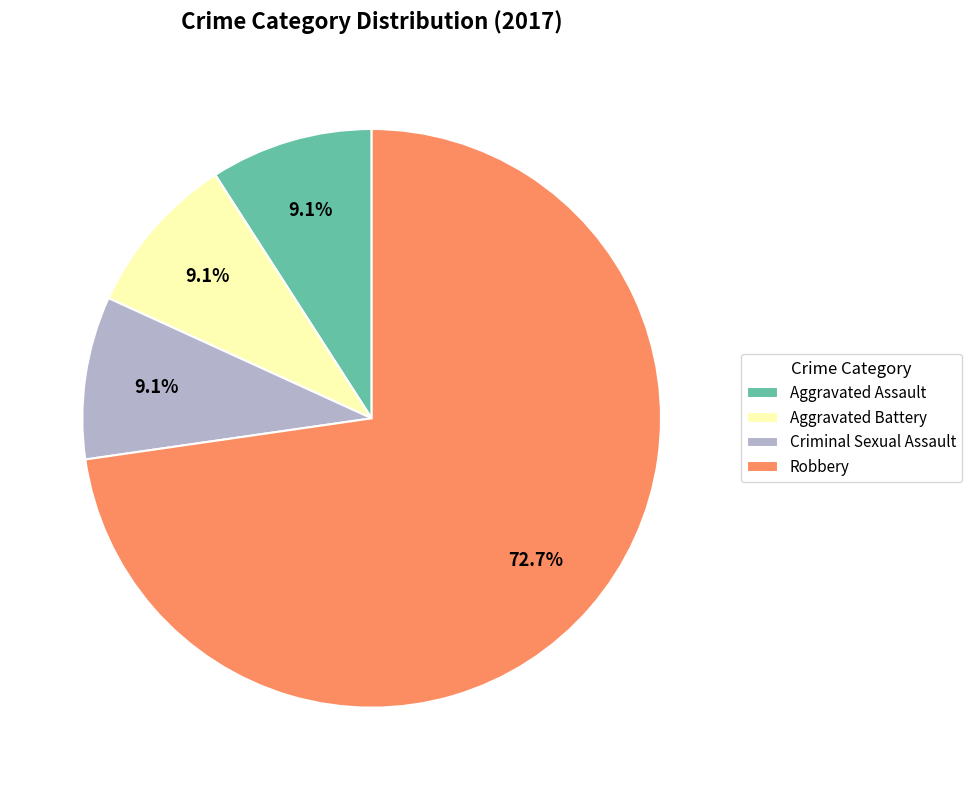

Combined, do Aggravated Battery and Criminal Sexual Assault account for over 50%?

No